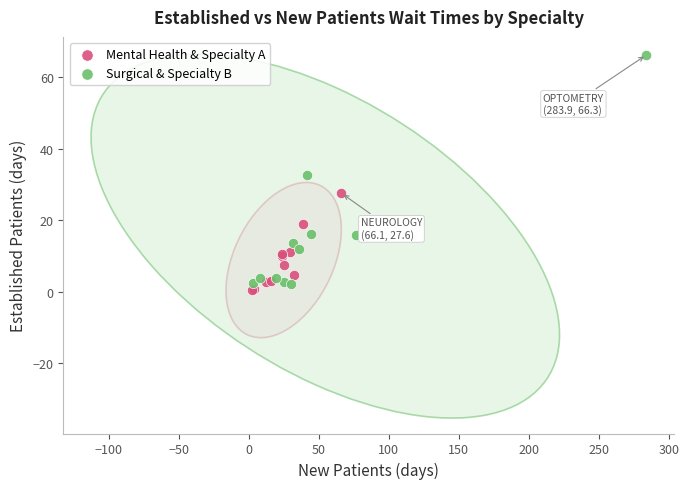

Which series has the widest spread of Y values?

Surgical & Specialty B